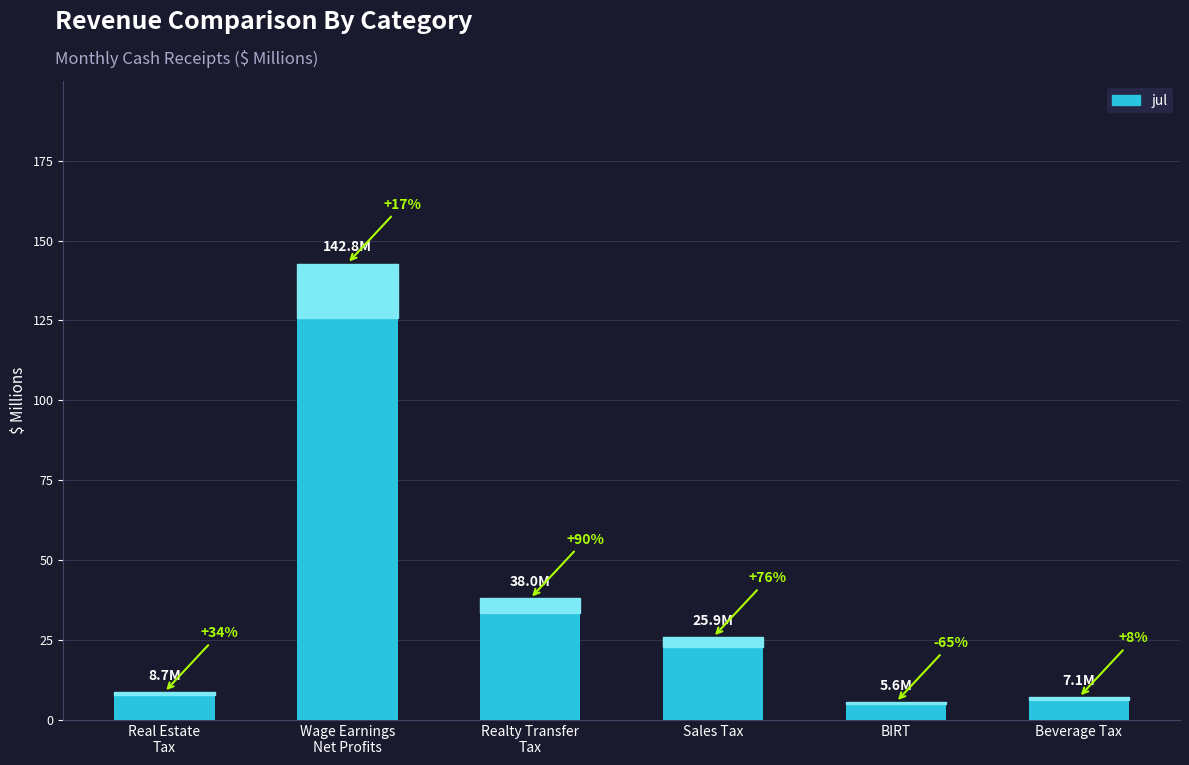

What is the label of the 6th bar from the left?

Beverage Tax